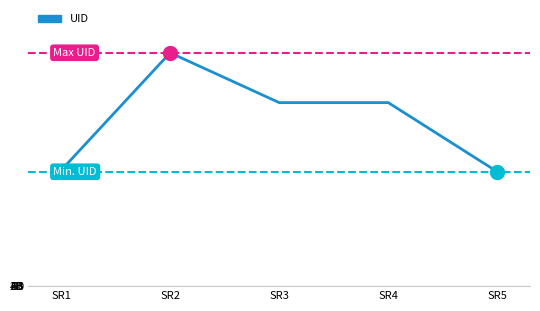

What is the value of the 3rd point from the left?

6735.0